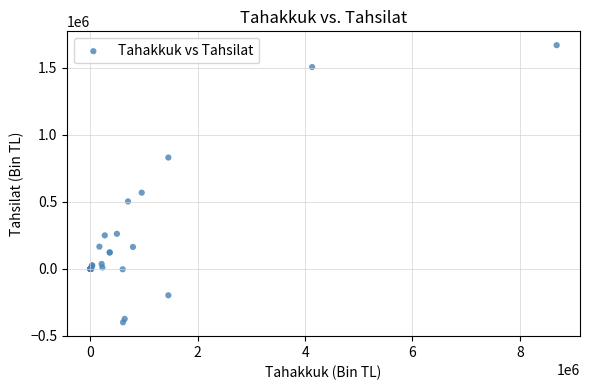

What Y value in the scatter plot is closest to 635923?

569340